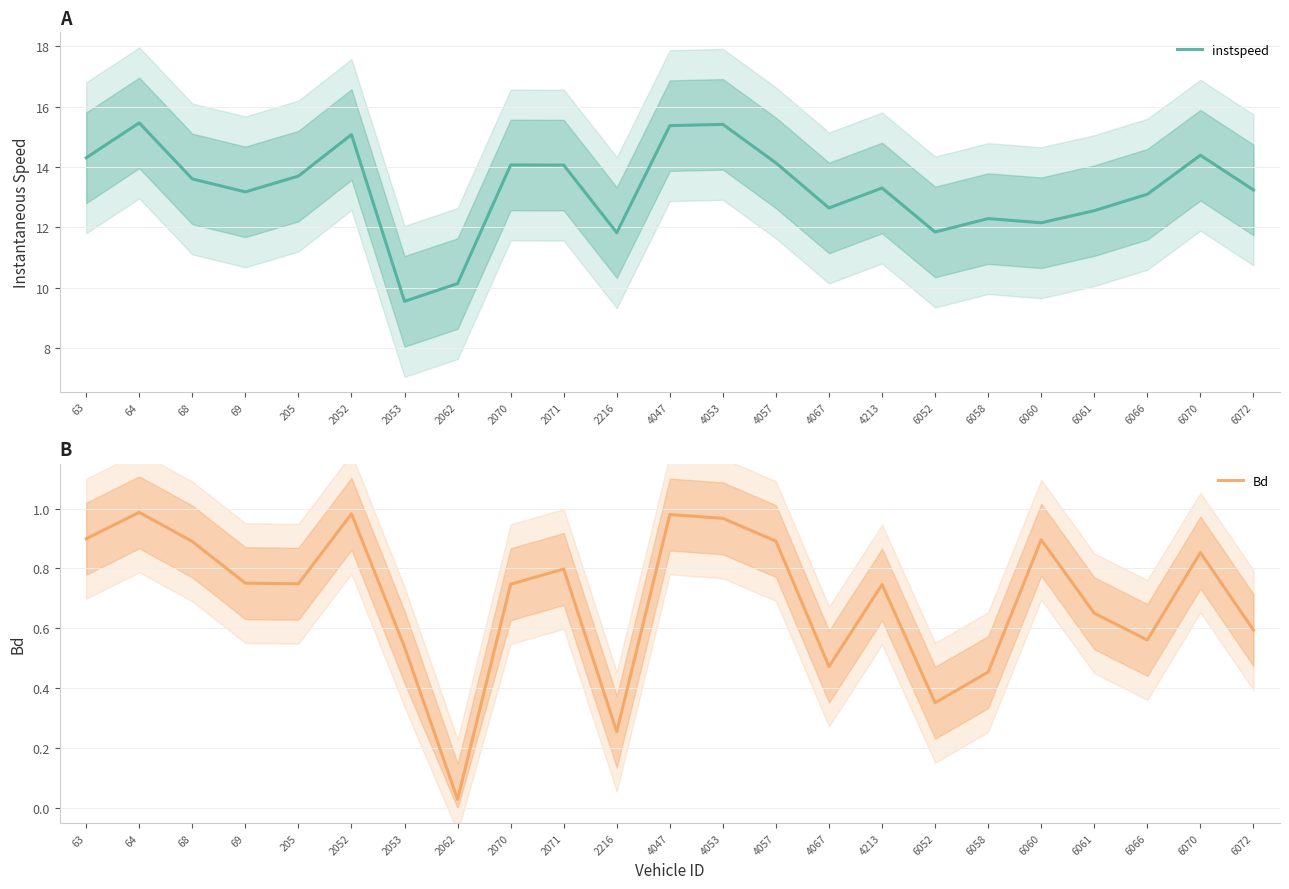

Does the chart have visible grid lines?

Yes